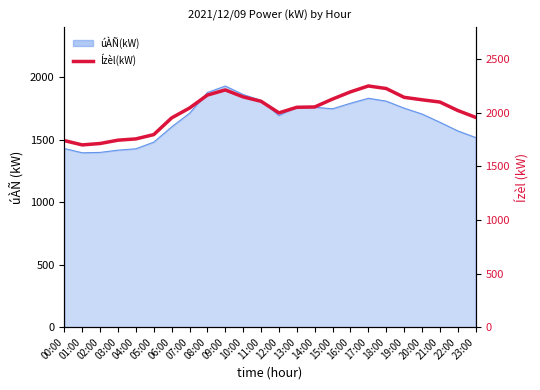

What is the difference between the maximum and second lowest values?

537